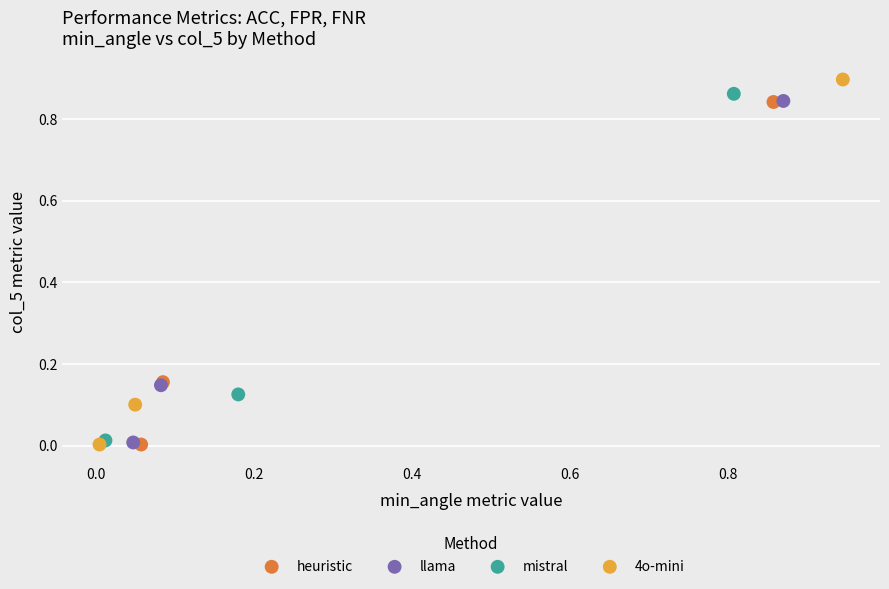

Which series contains the highest Y value?

4o-mini